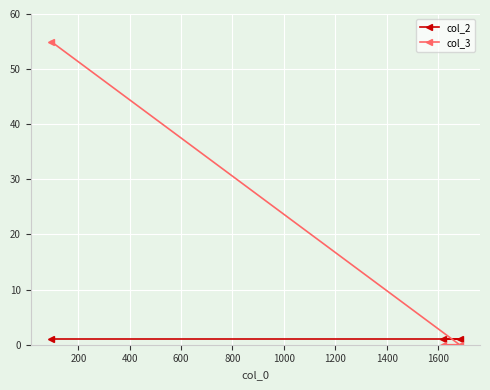

Rank the series by their maximum value, from lowest to highest.

col_2, col_3